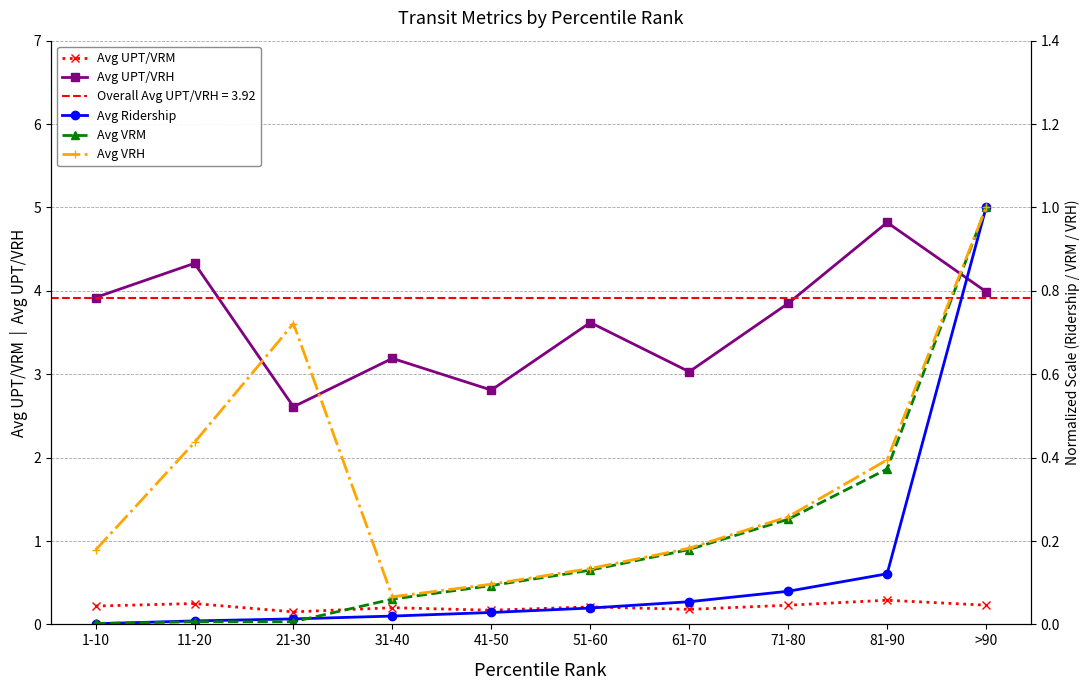

At which category does Avg UPT/VRM reach its first local peak?

11-20